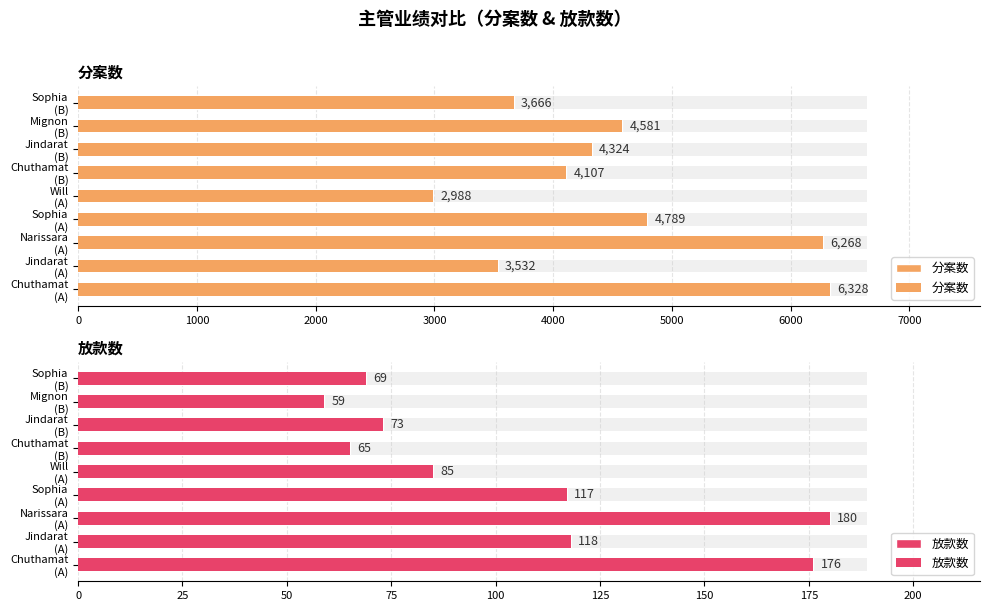

What is the value of the 放款数 bar at the 5th from the left?

85